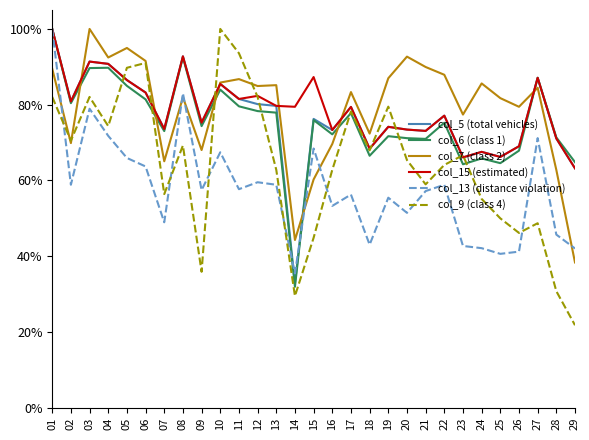

What is the maximum value for col_13 (distance violation)?

100.0